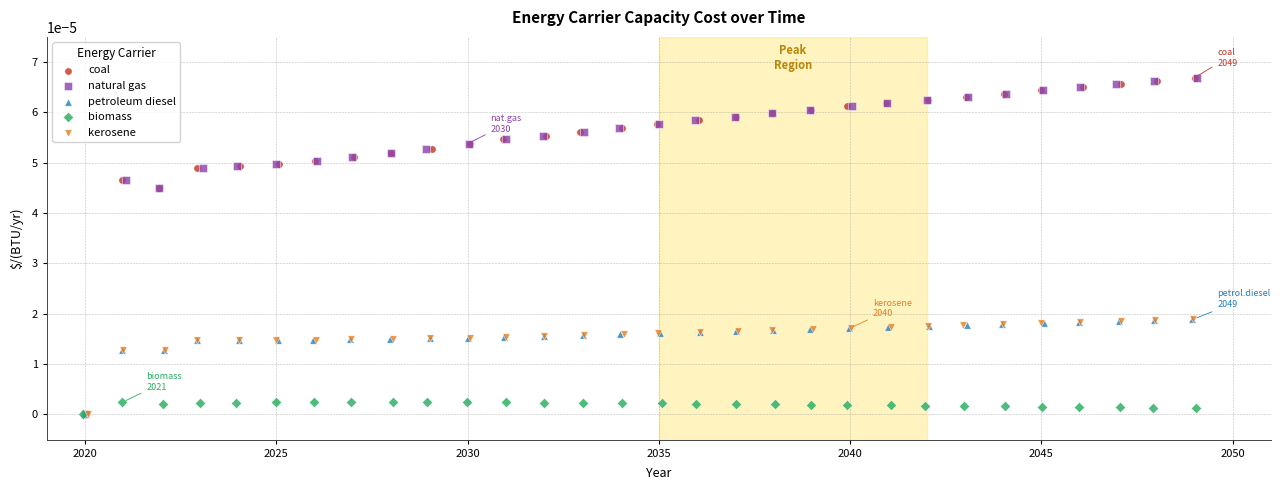

What are all the series names shown in the legend?

coal, natural gas, petroleum diesel, biomass, kerosene